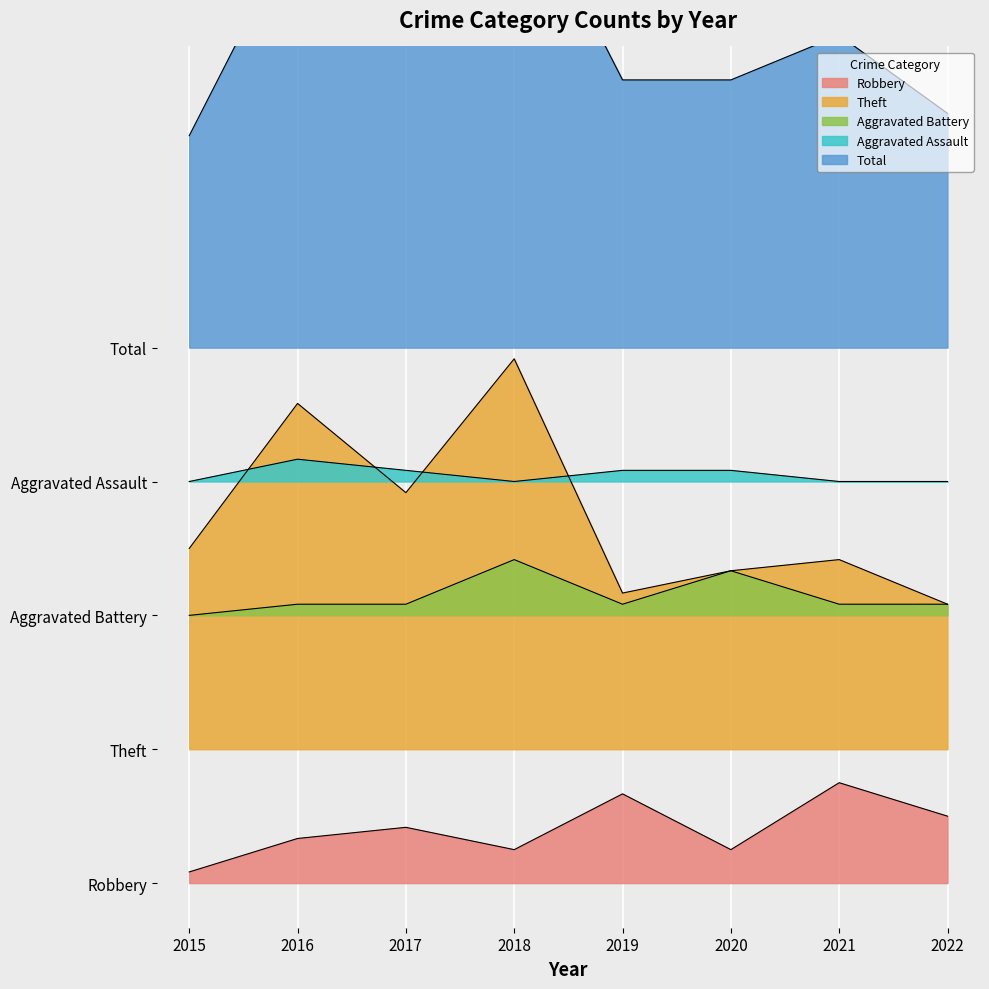

Where does the Total series first go above 76?

2016